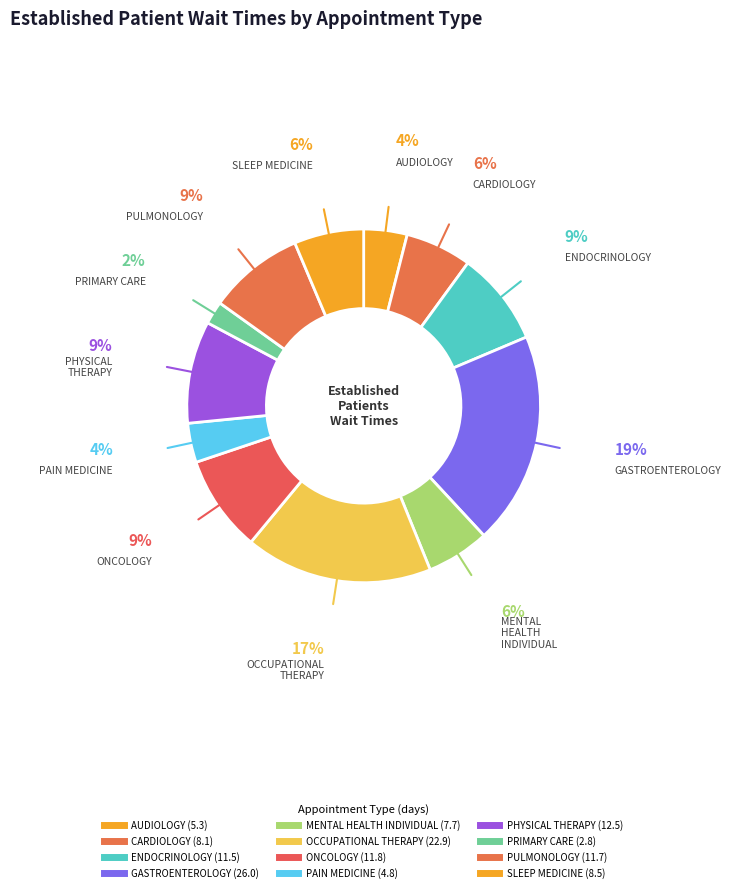

Is it true that PRIMARY CARE is 10% of the pie?

False